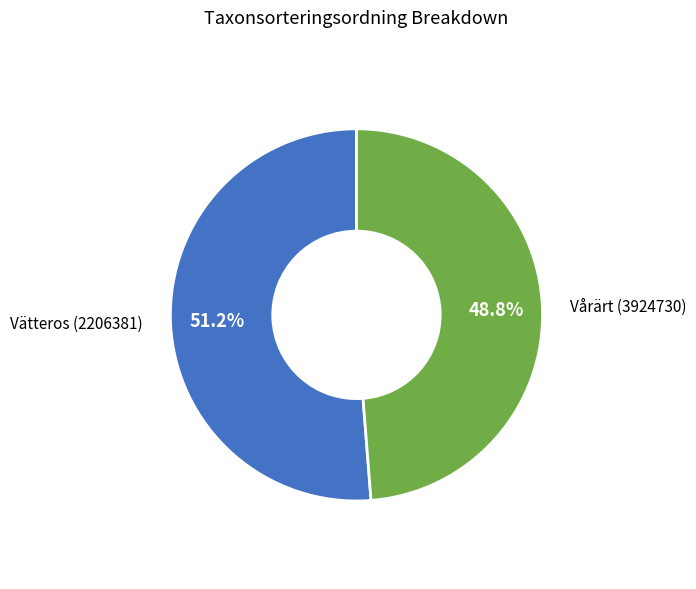

Which category has the smallest portion of the pie?

Vårärt (3924730)